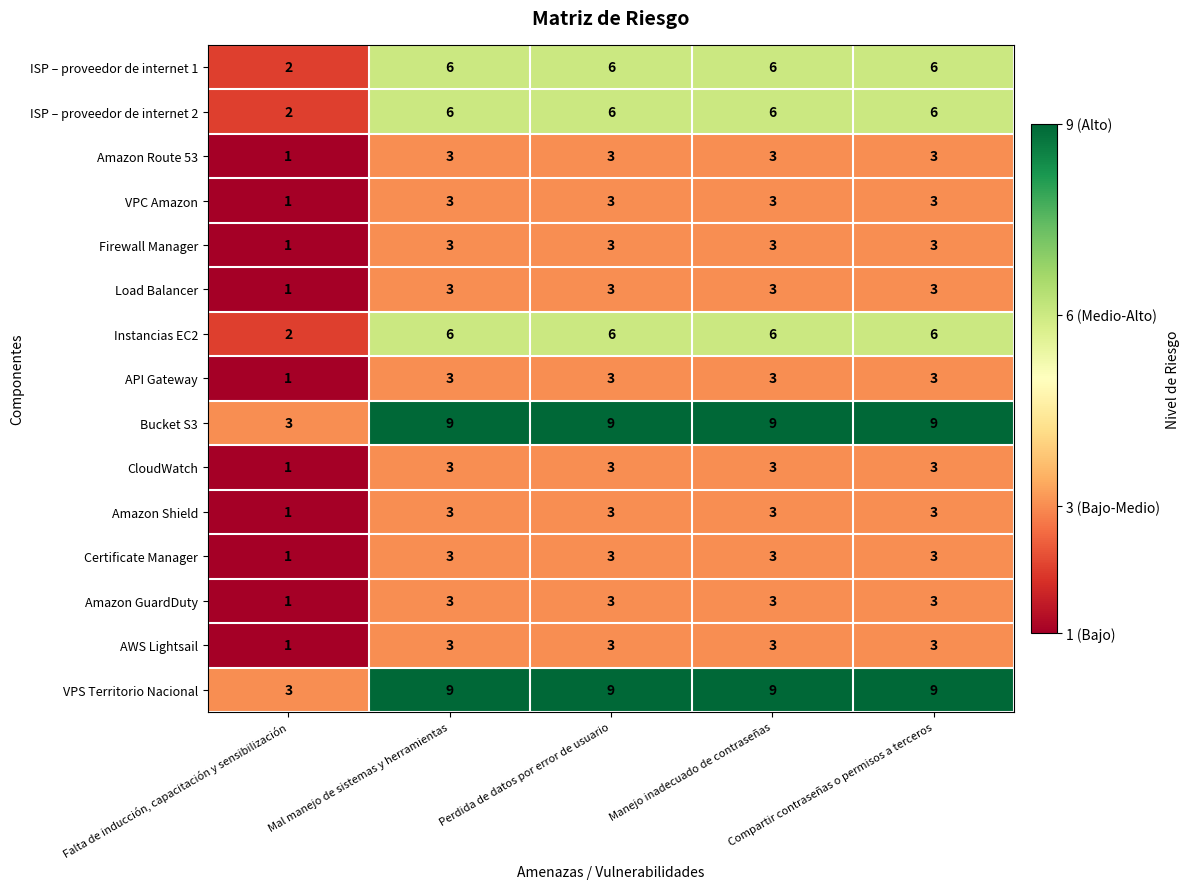

What is the sum of all Instancias EC2 values?

26